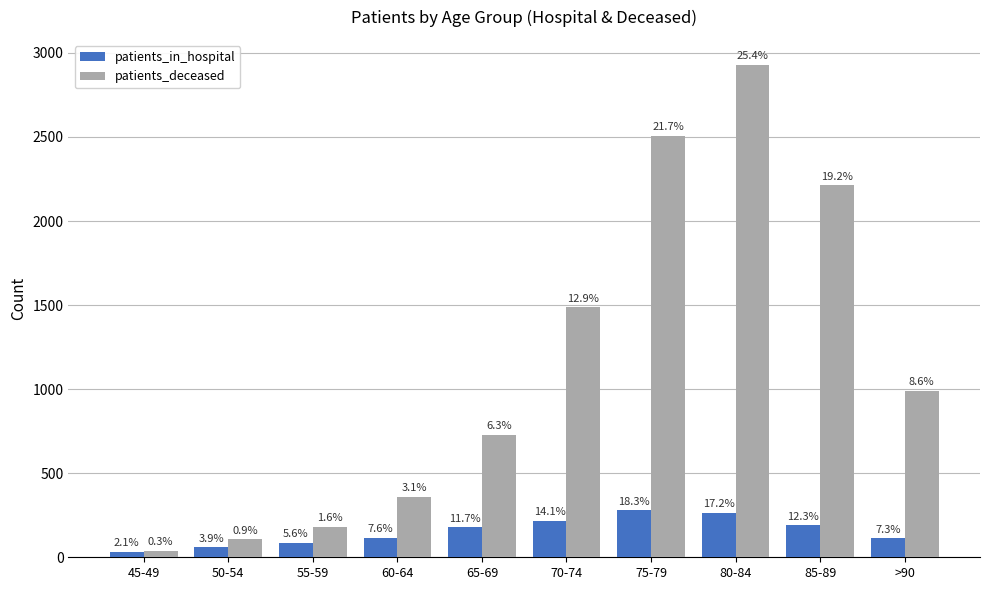

What is the average value of the patients_deceased series?

1155